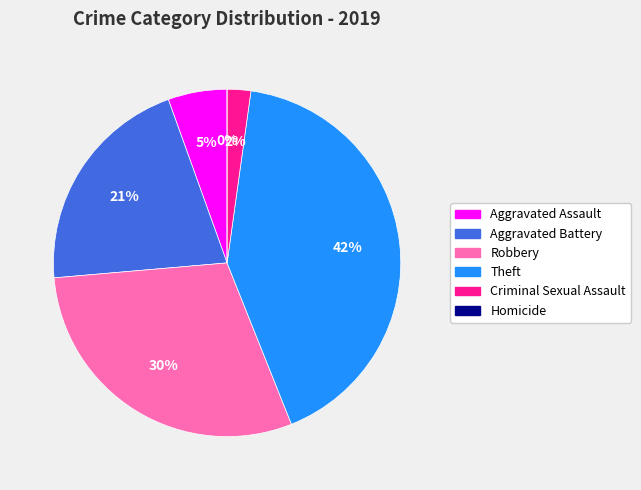

To the nearest percent, what is the combined percentage of Theft and Robbery?

71%